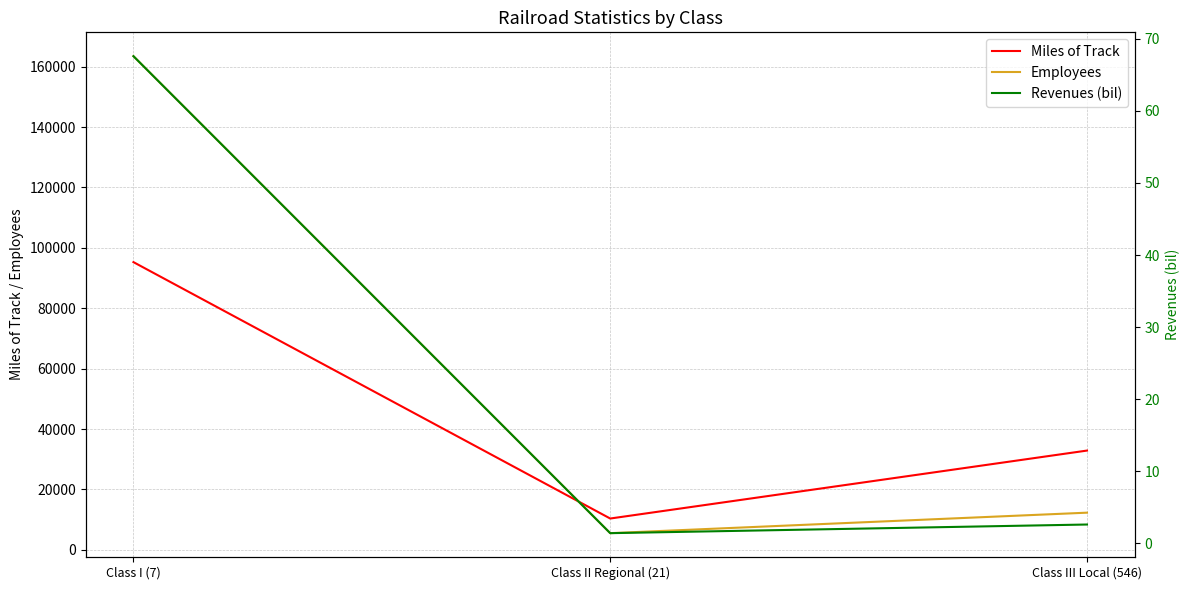

What is the value of the Miles of Track point at the 1st from the left?

95264.0